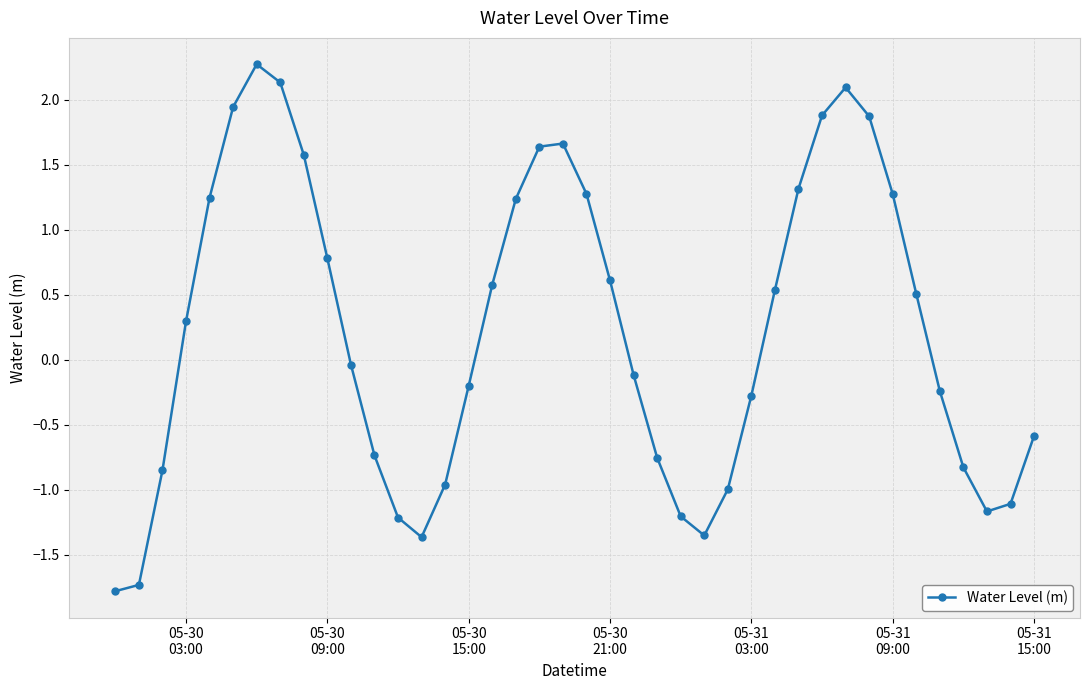

True or false: the data has more than 1 interior local peaks.

True